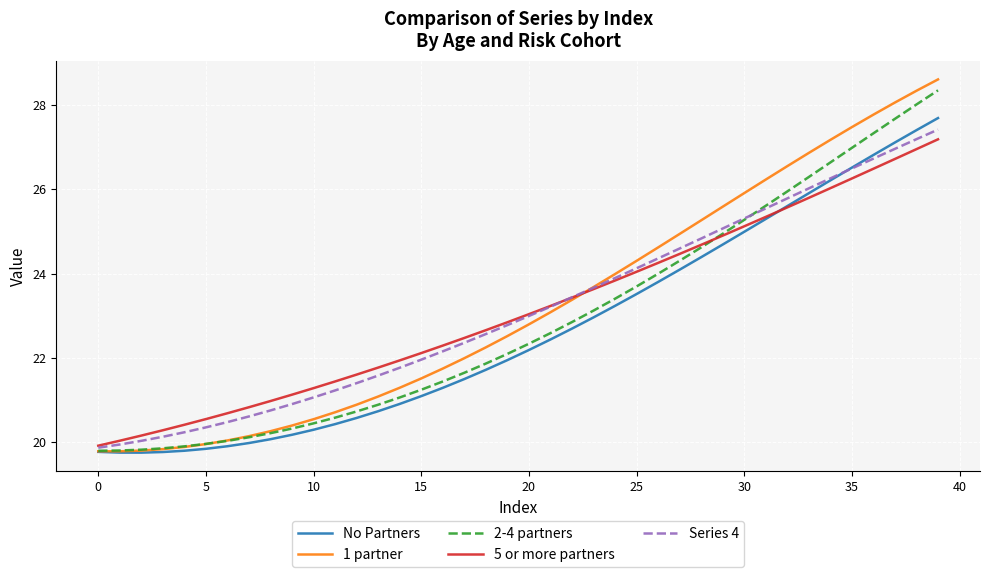

What is the minimum value shown in the chart?

19.7